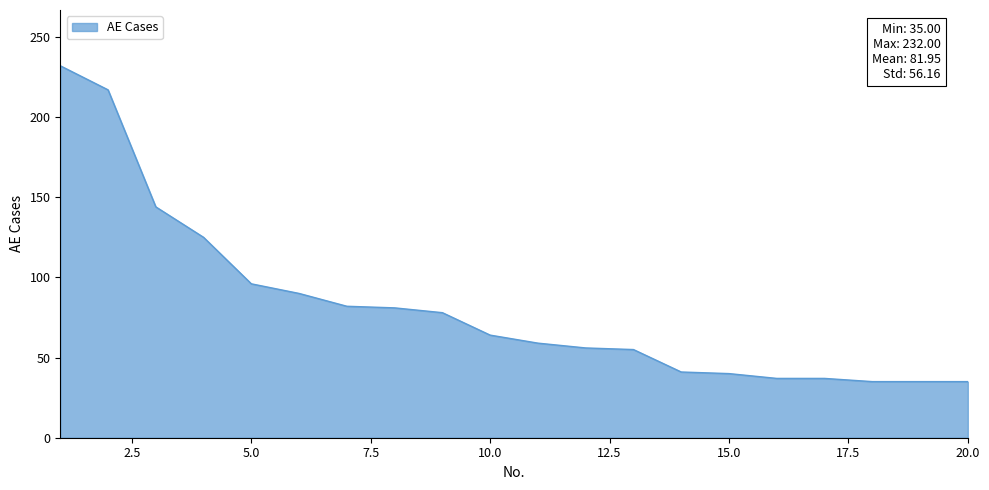

What is the minimum value shown in the chart?

35